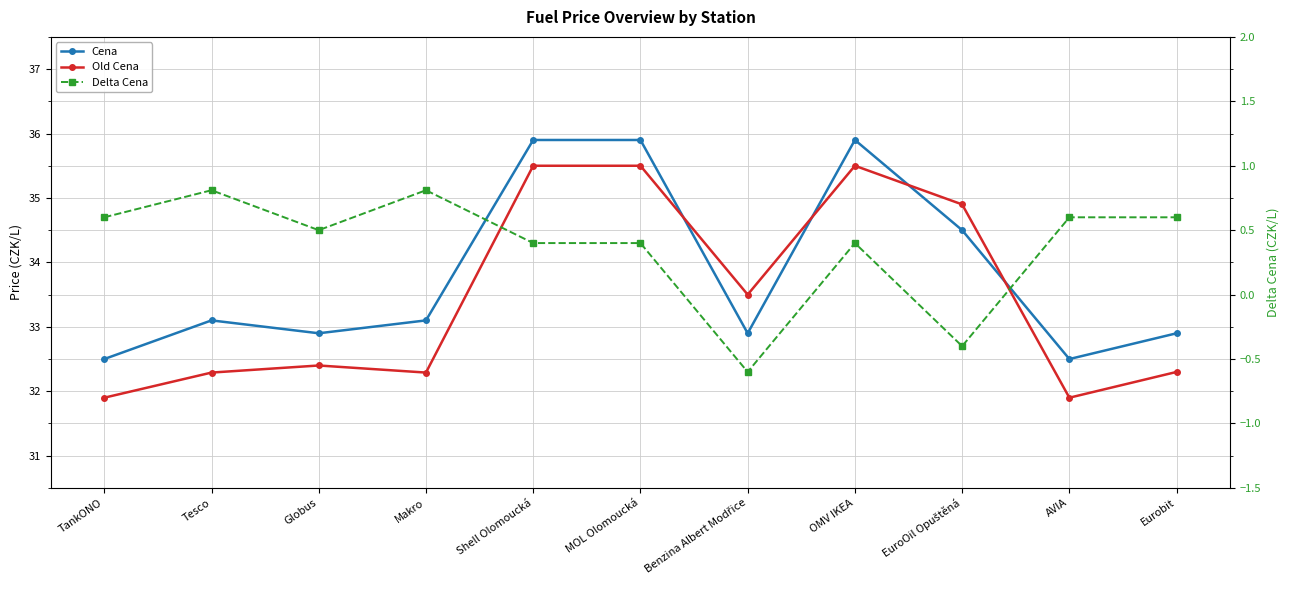

What is the approximate value of Delta Cena at OMV IKEA?

0.4